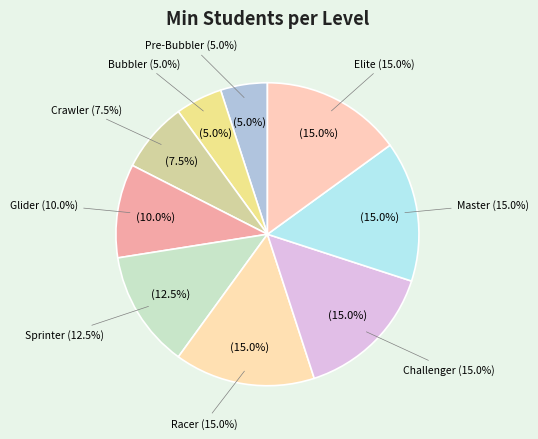

Is it true that Sprinter is 12% of the pie?

True